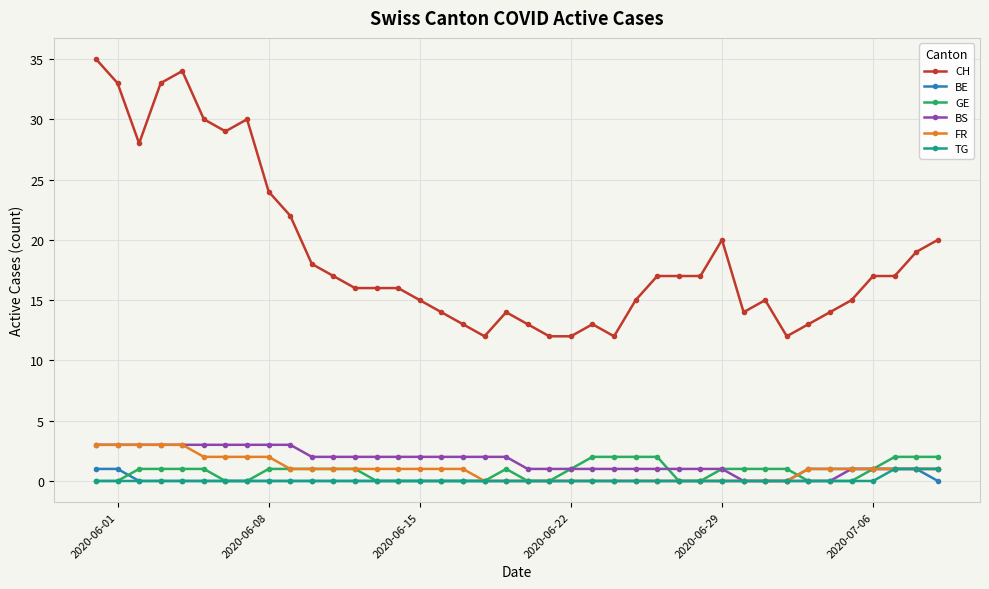

Does the chart have visible grid lines?

Yes